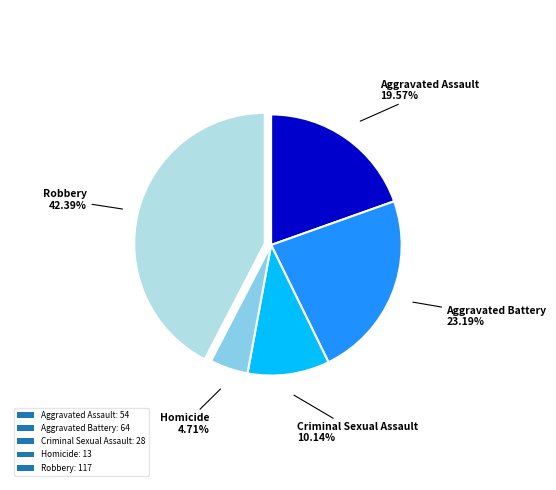

To the nearest percent, what percentage of the pie is Robbery?

42%